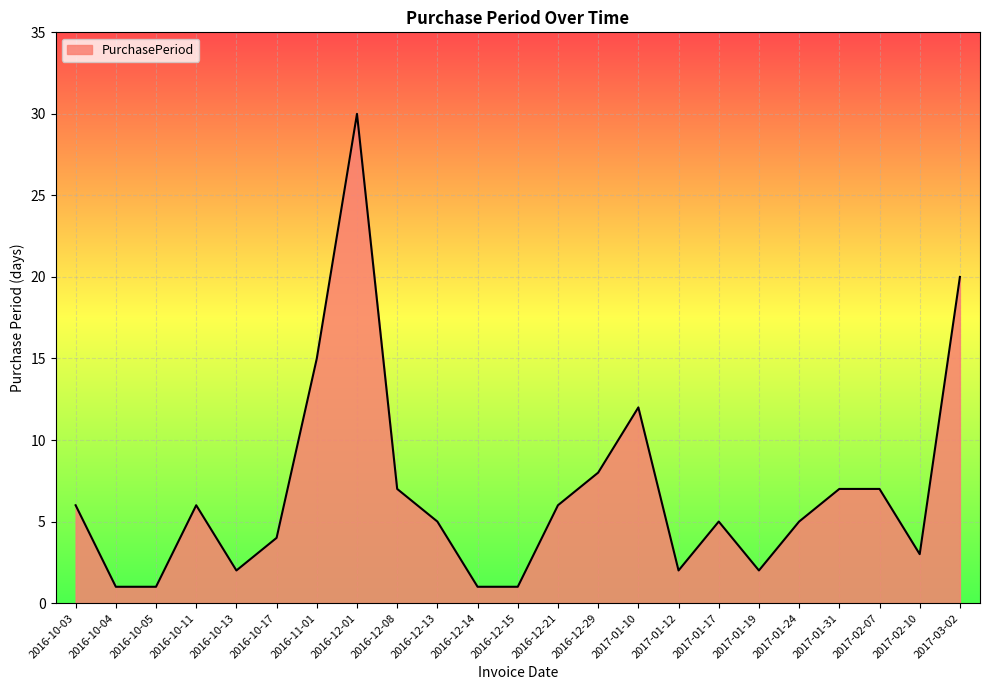

Where does the data first go above 5?

2016-10-03